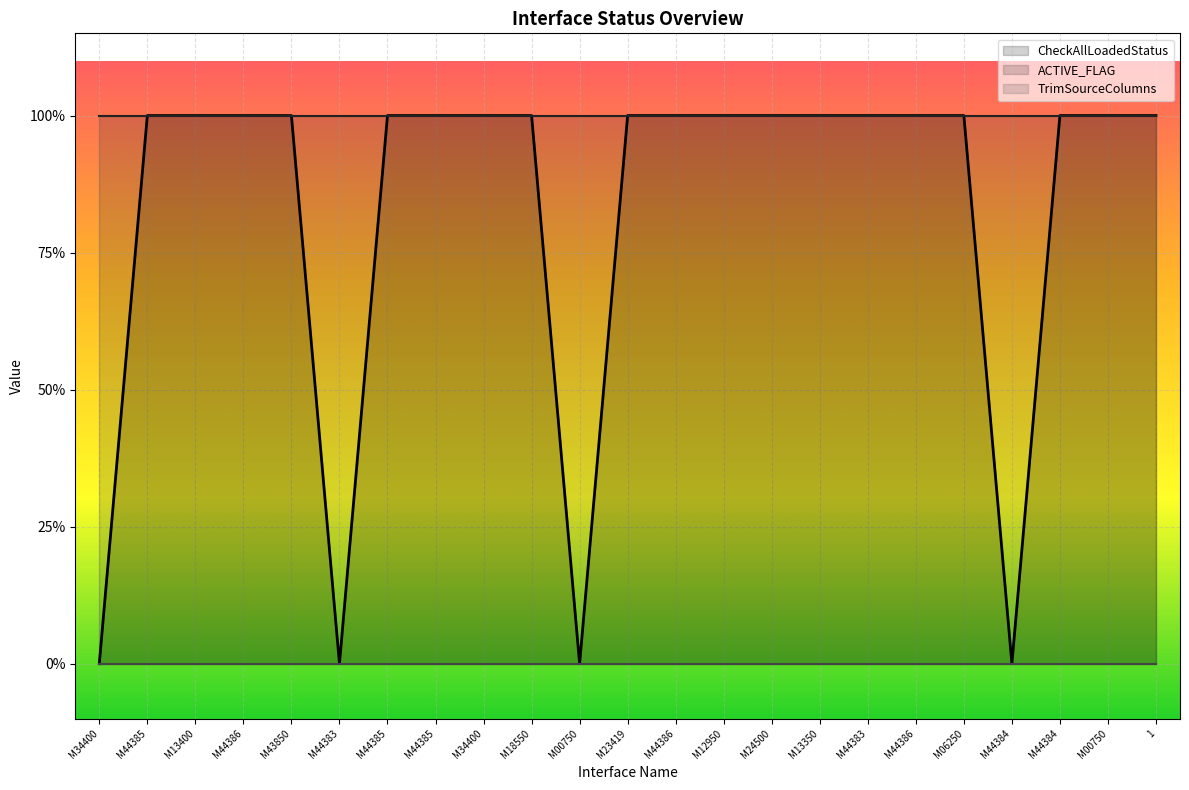

Which series has the widest spread of values?

CheckAllLoadedStatus